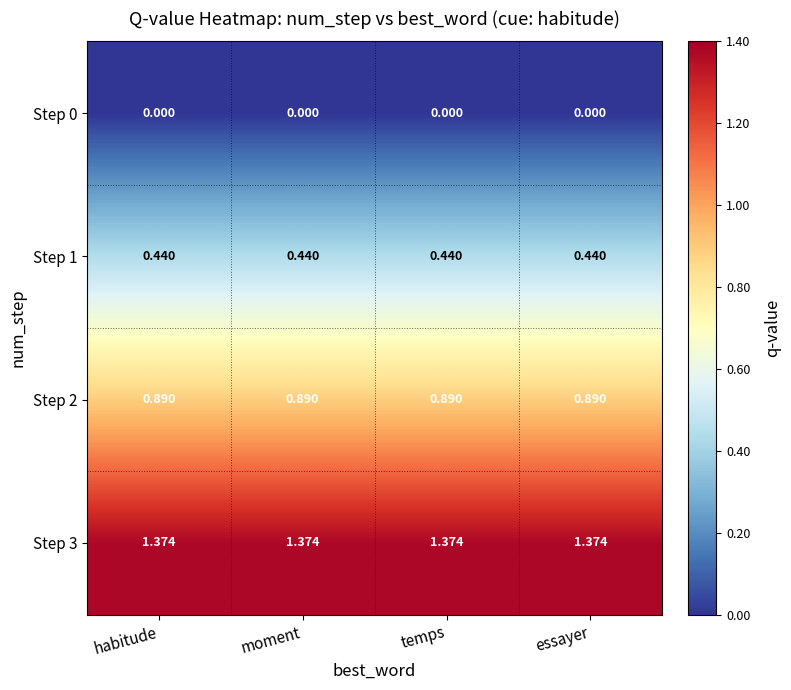

Which category has the highest value across all series?

habitude